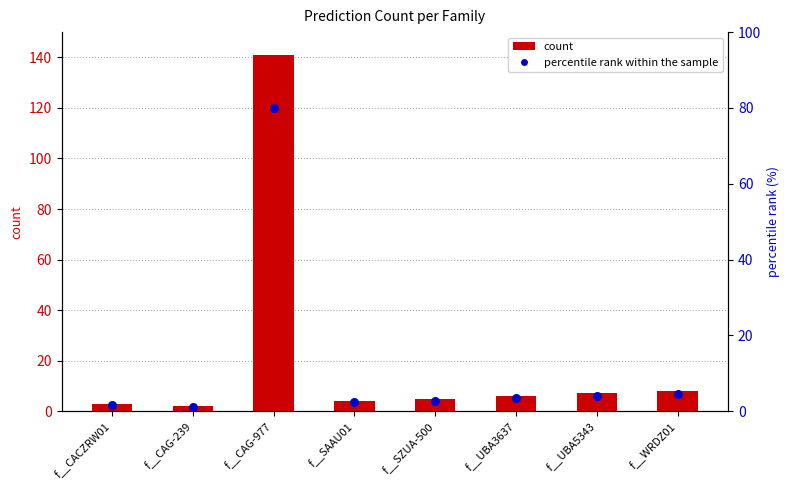

Which series contains the highest Y value?

count